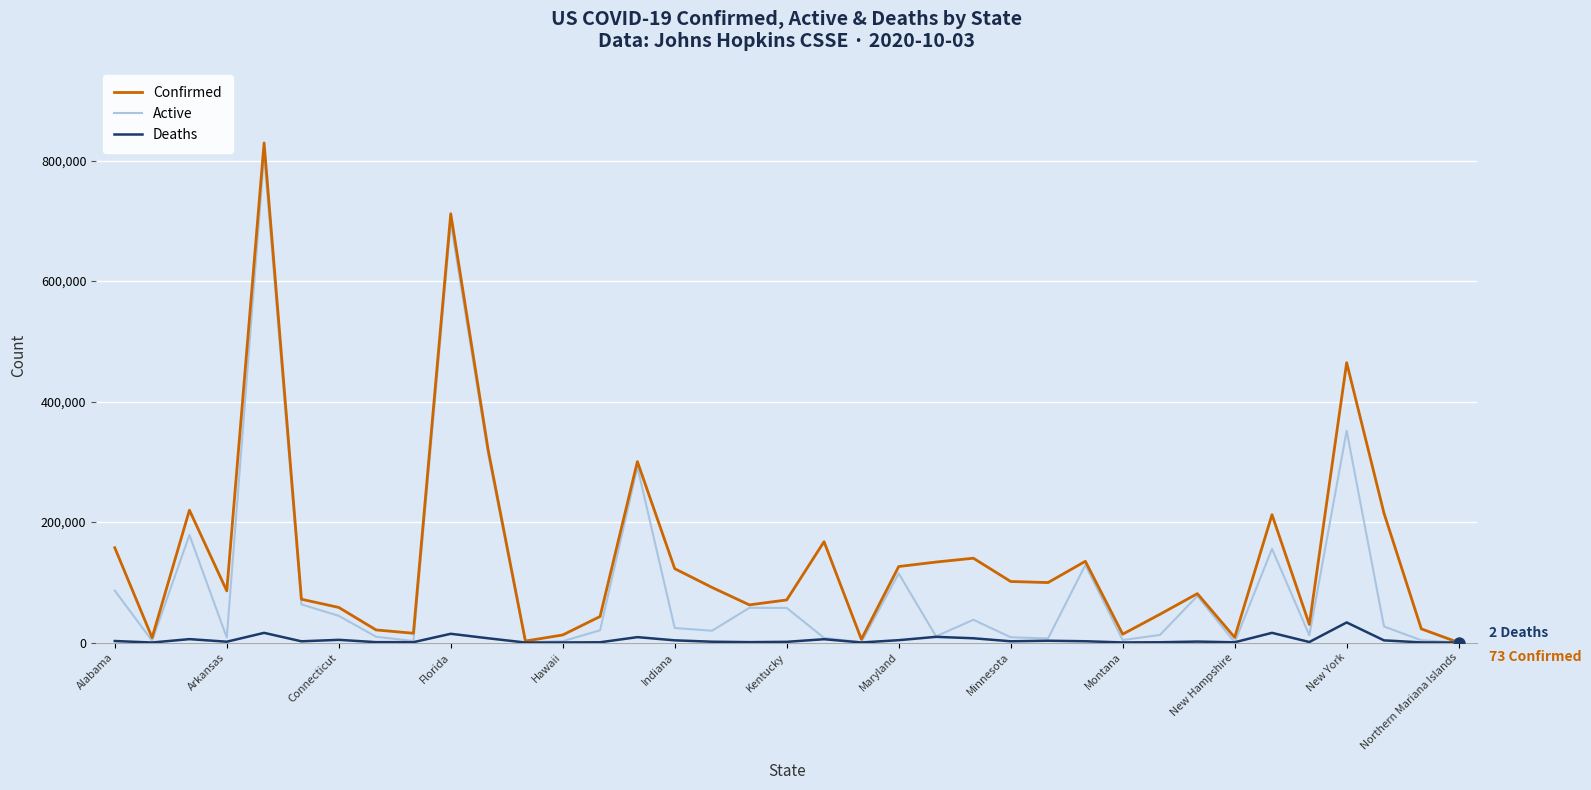

Which series has the largest total across all categories?

Confirmed